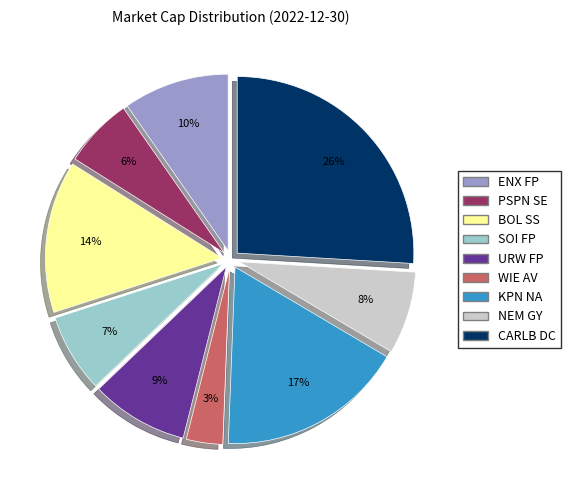

To the nearest percent, what portion does CARLB DC represent?

26%